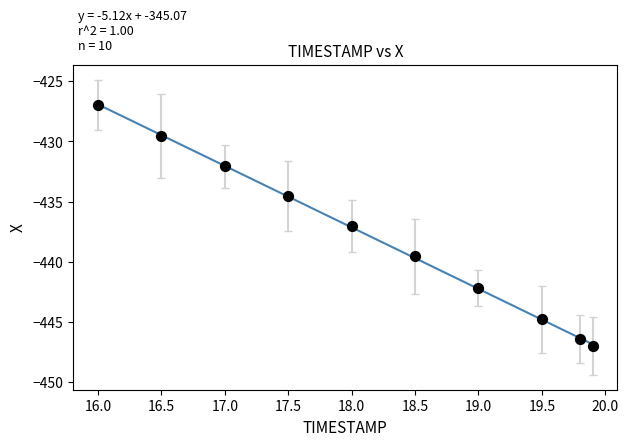

What Y value in the scatter plot is closest to -436?

-437.0